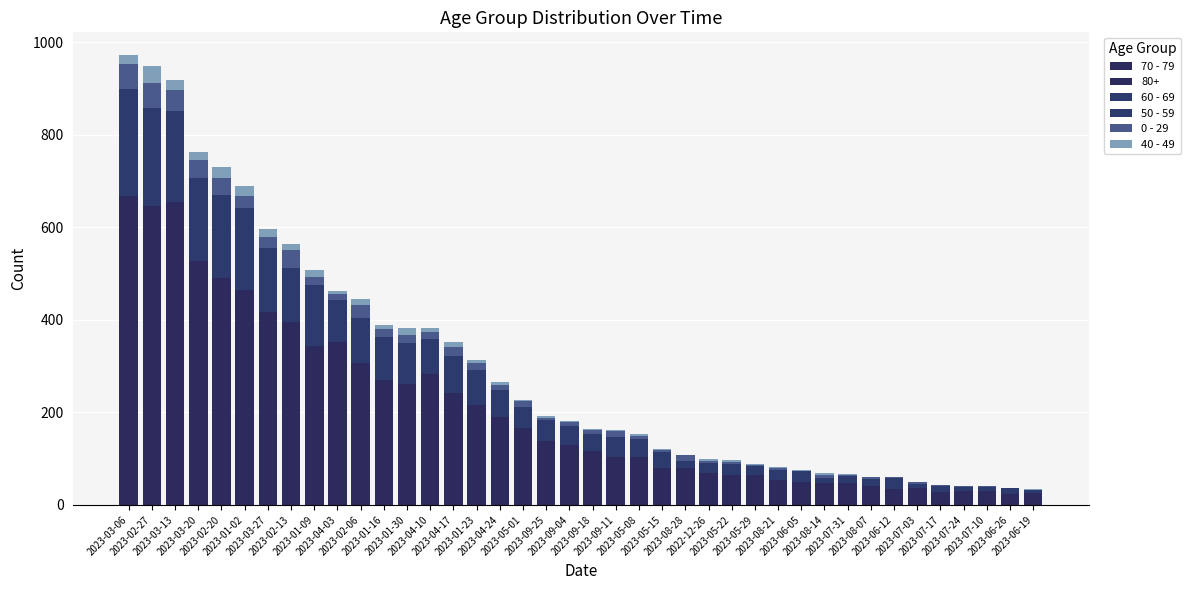

How many categories are shown in the chart?

40